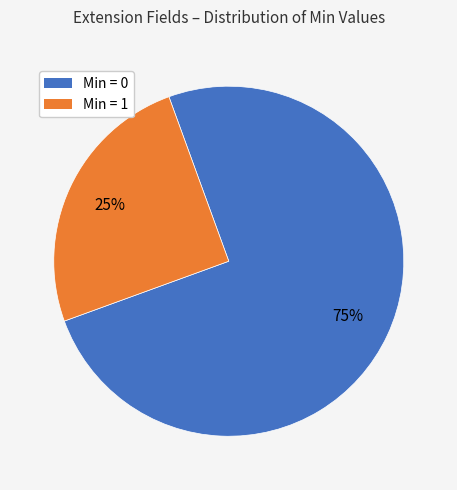

Does any single category account for the majority?

Yes